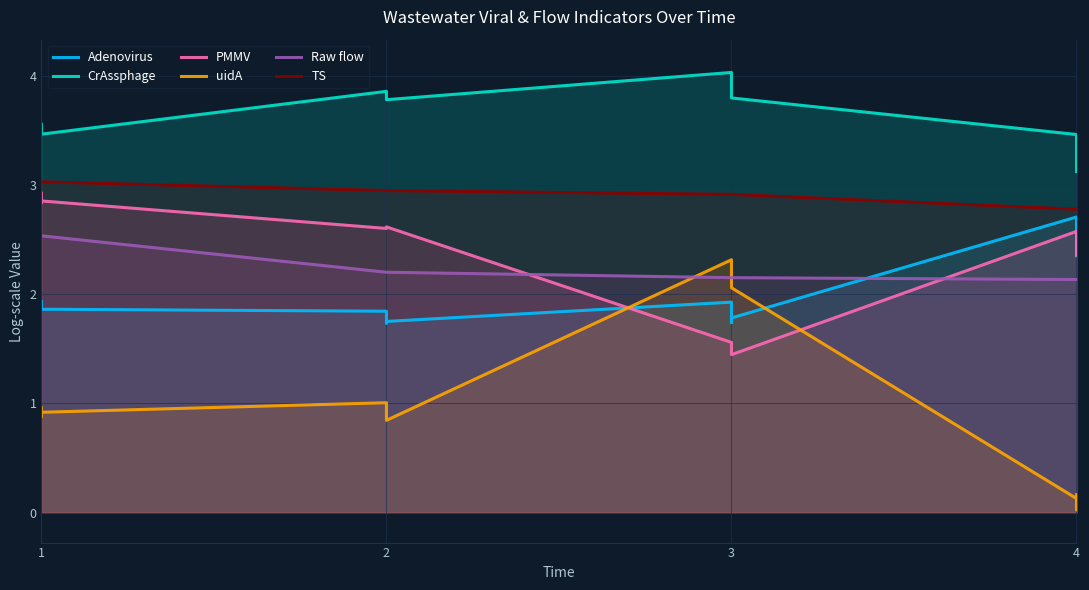

True or false: CrAssphage has more than 1 interior local peaks.

True